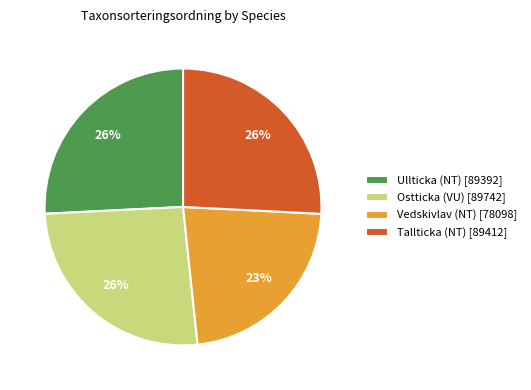

To the nearest percent, what is the difference between the largest and smallest slice percentages?

3%